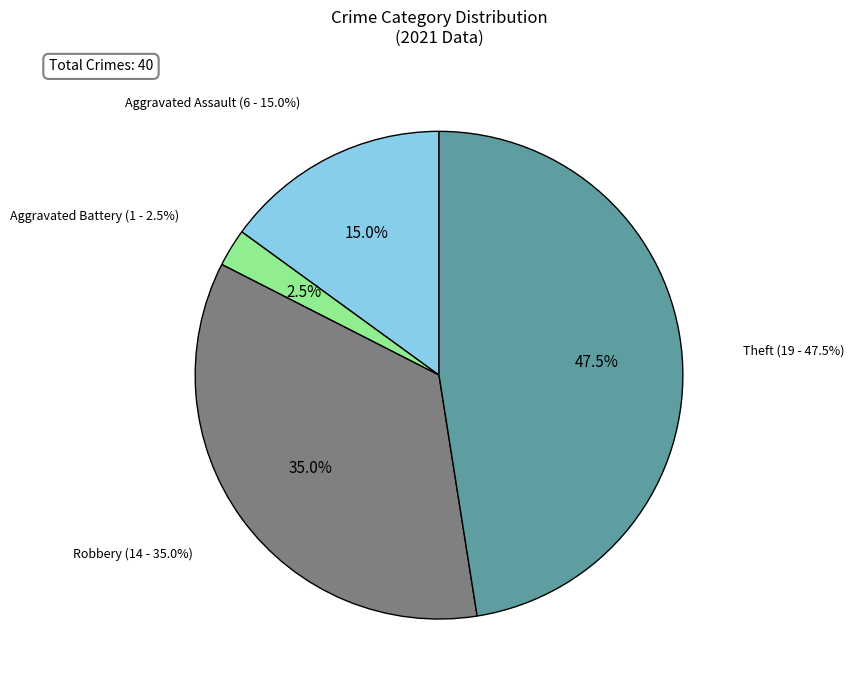

To the nearest percent, what is the difference between the largest and smallest slice percentages?

45%